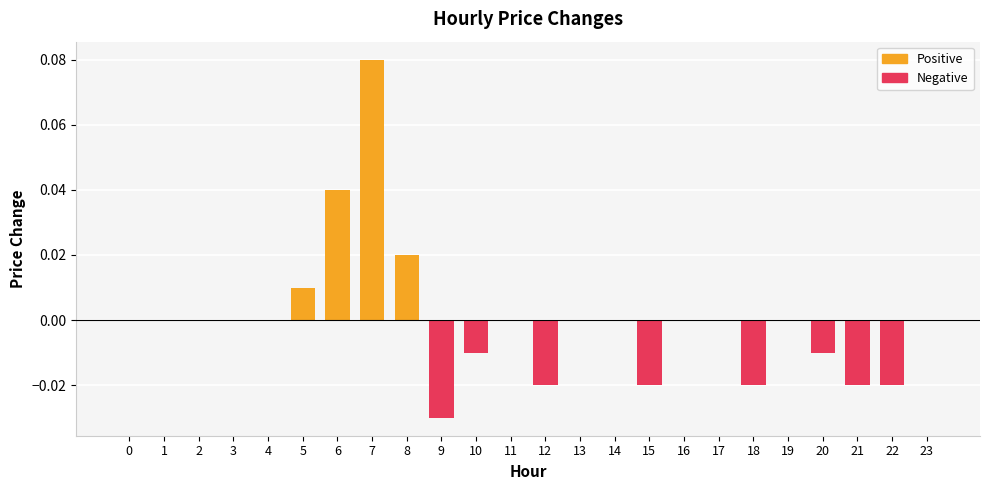

Rank the series by their maximum value, from highest to lowest.

Positive, Negative